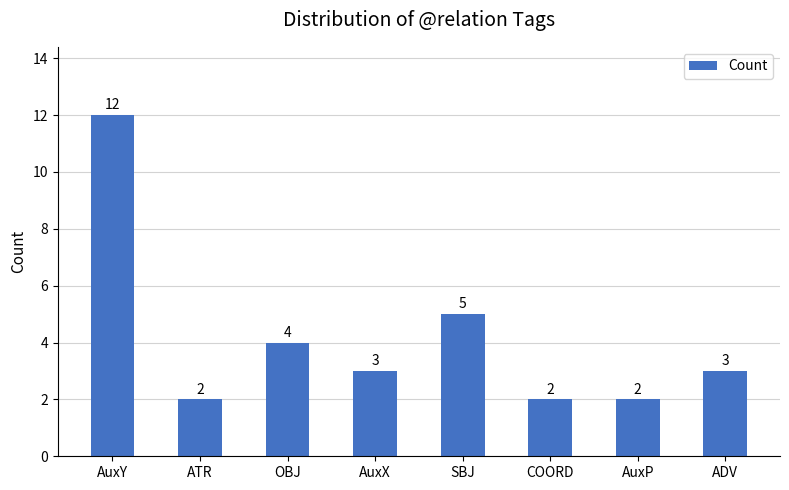

What is the ratio of the value at AuxX to the value at COORD?

1.5